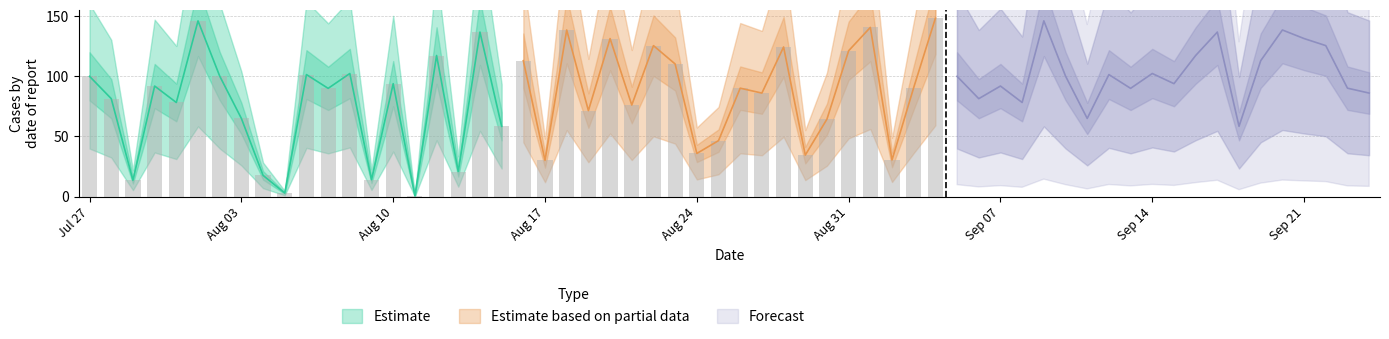

What are all the series names shown in the legend?

Estimate, Estimate based on partial data, Forecast